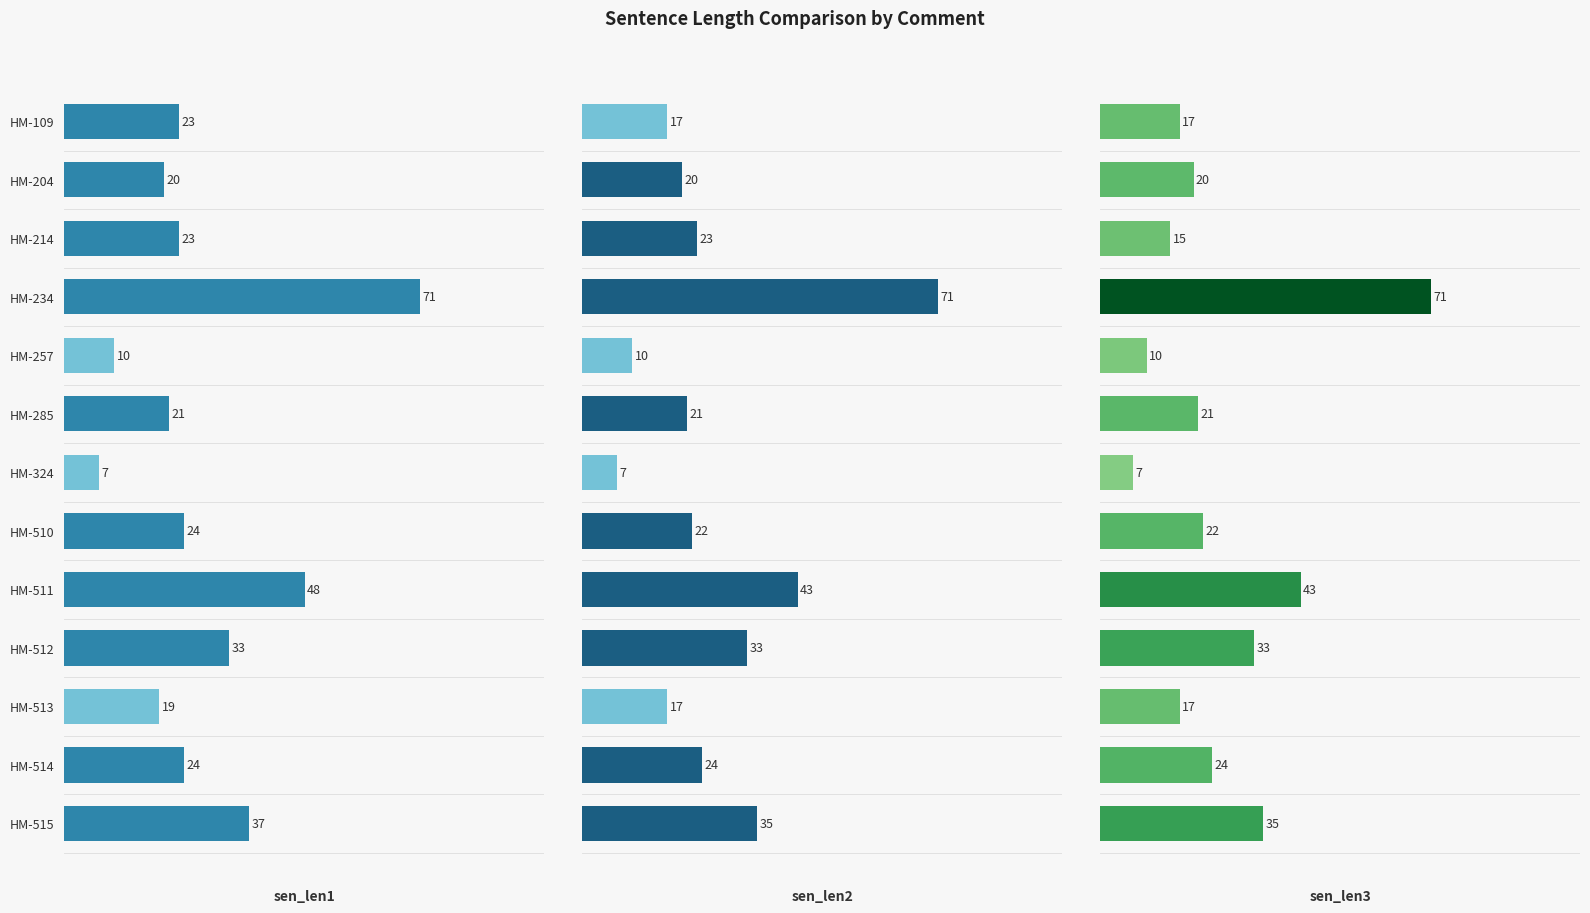

What is the value of the sen_len2 bar at the 12th from the left?

24